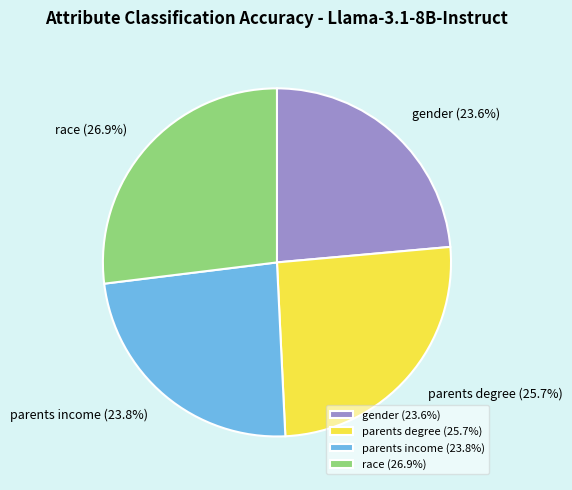

Is it true that gender is 24% of the pie?

True